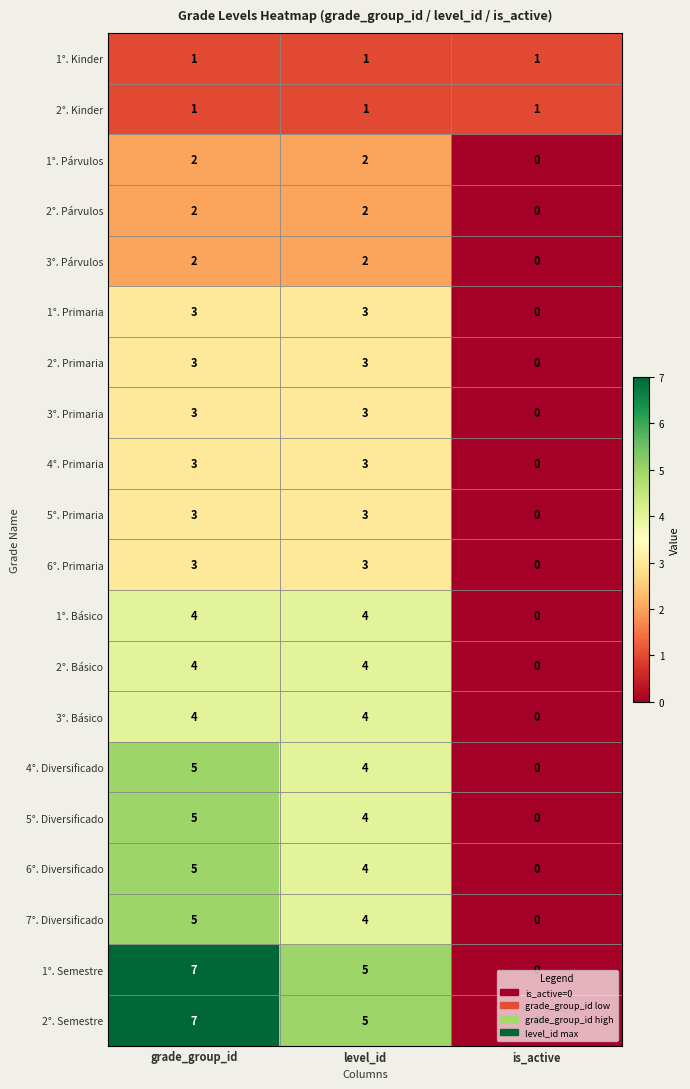

What is the difference between the maximum and minimum values in the 6°. Diversificado series?

5